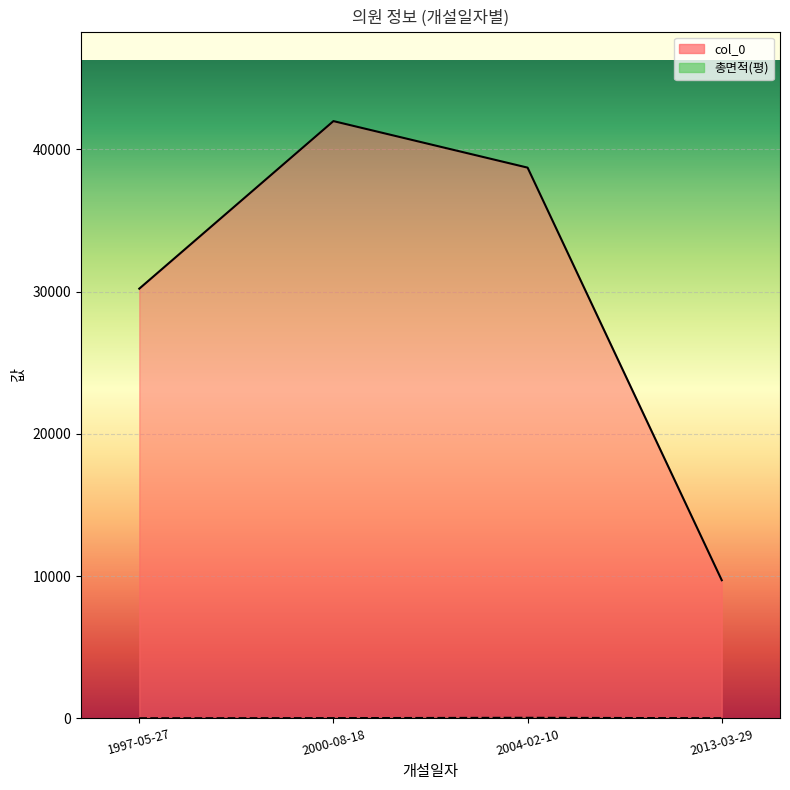

The 총면적(평) series shows 5.3 at 1997-05-27. True or false?

False